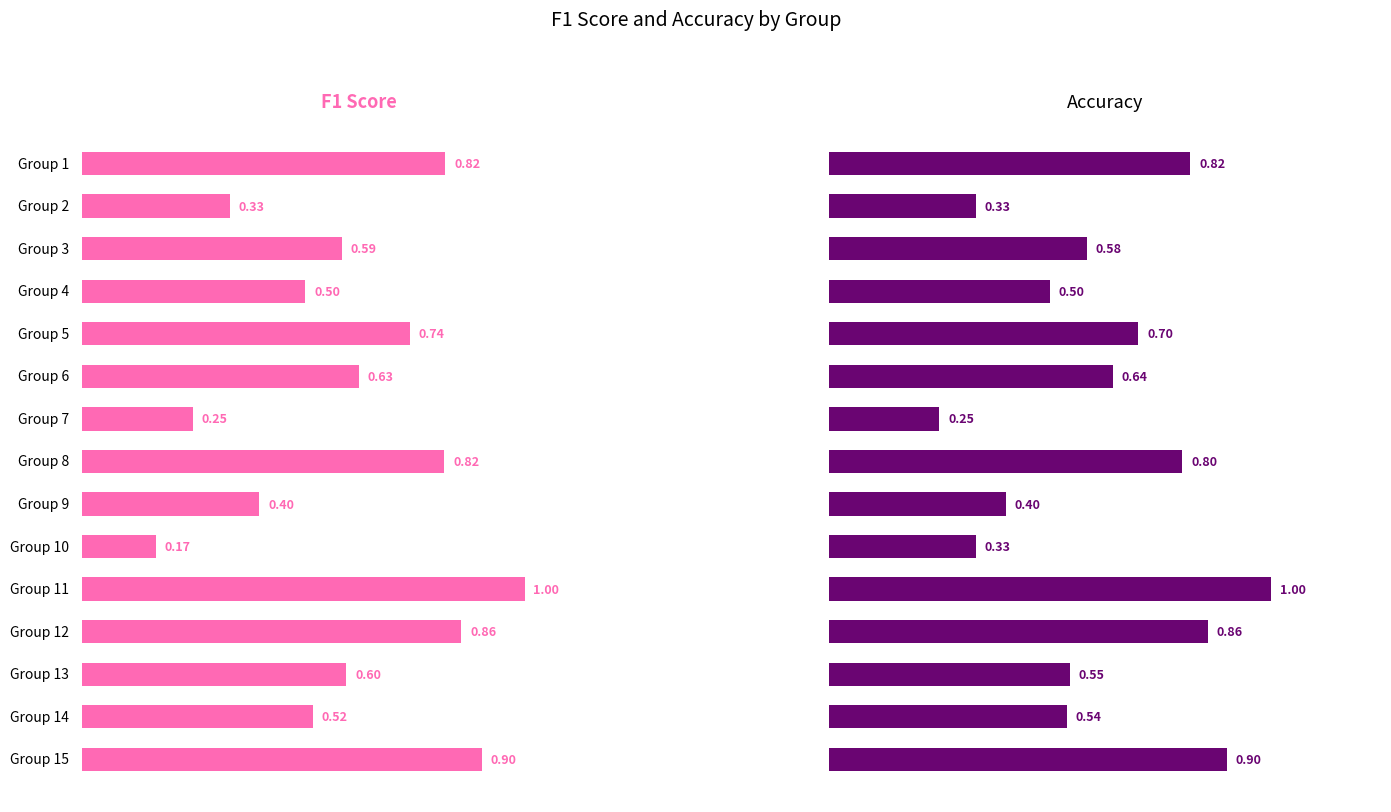

List the series in order of their overall mean, lowest first.

F1 Score, Accuracy